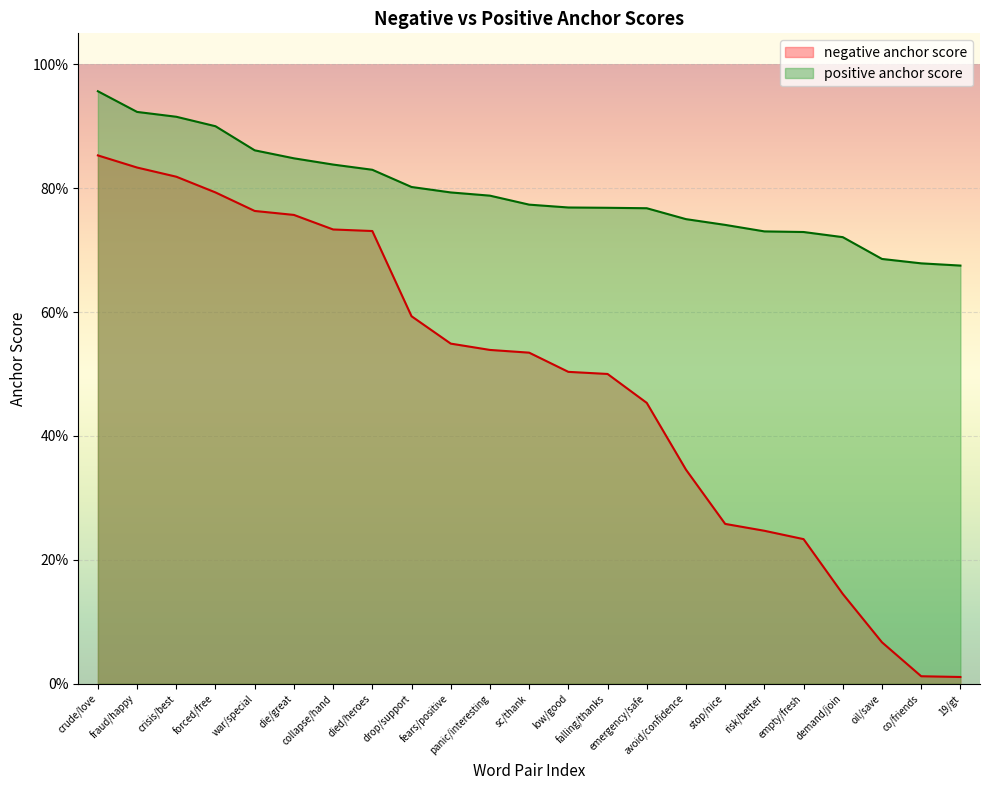

What is the spread (max minus min) of values at stop/nice?

0.5